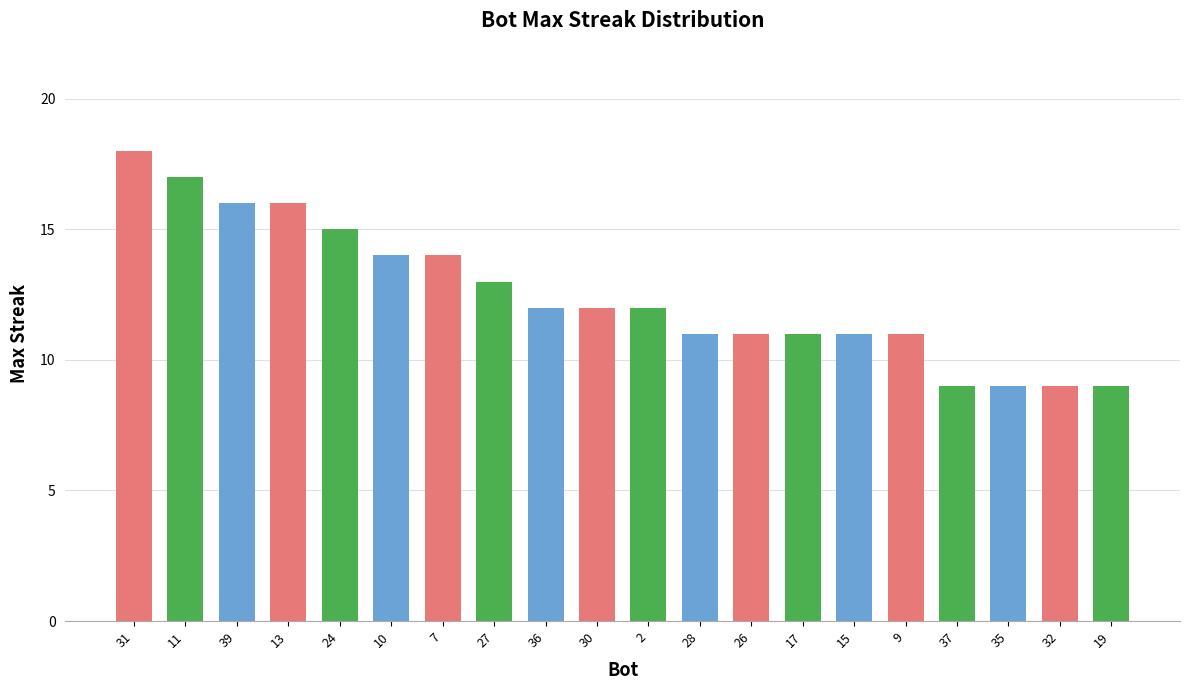

What is the value of the 17th bar from the left?

9